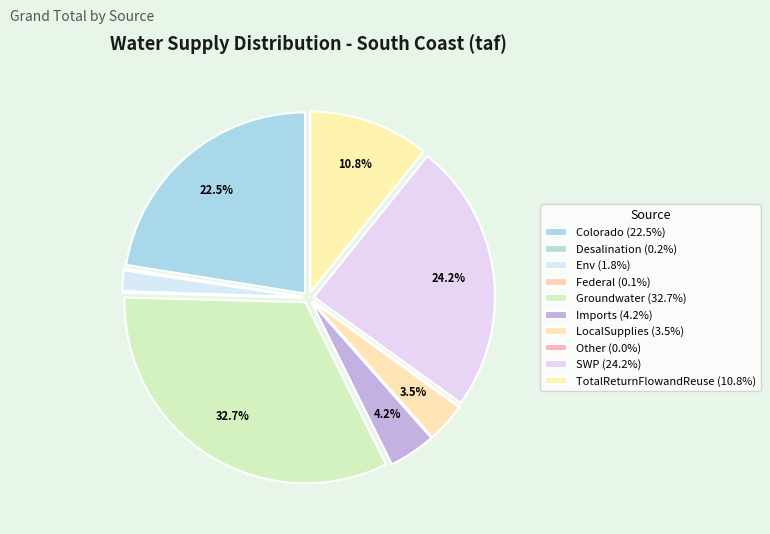

To the nearest percent, what is the difference between the largest and smallest slice percentages?

33%